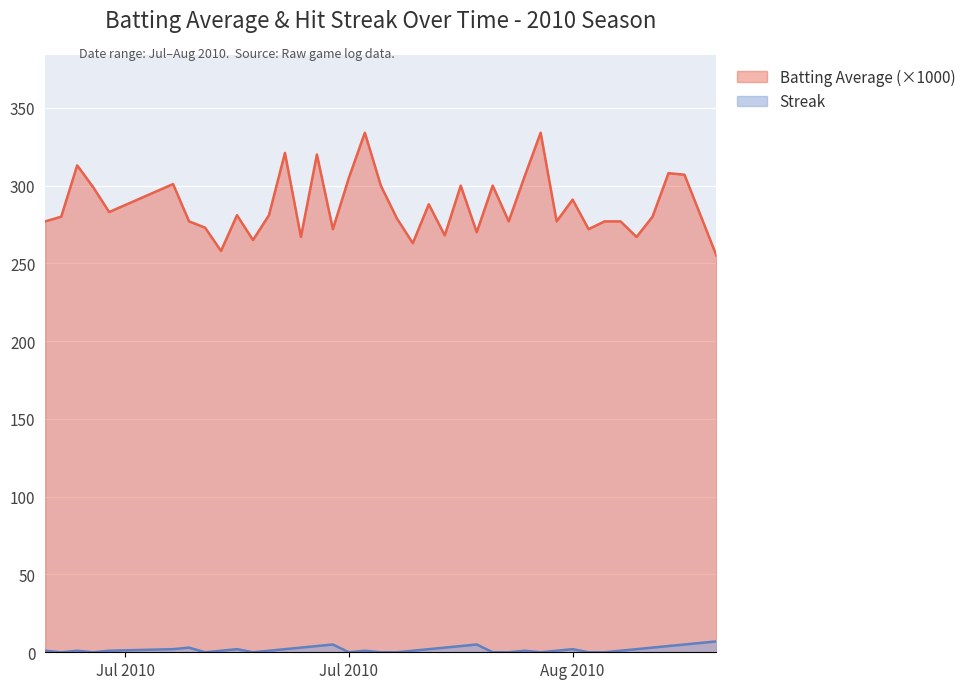

What value does the Batting Average1 series have at 2010-07-07?

277